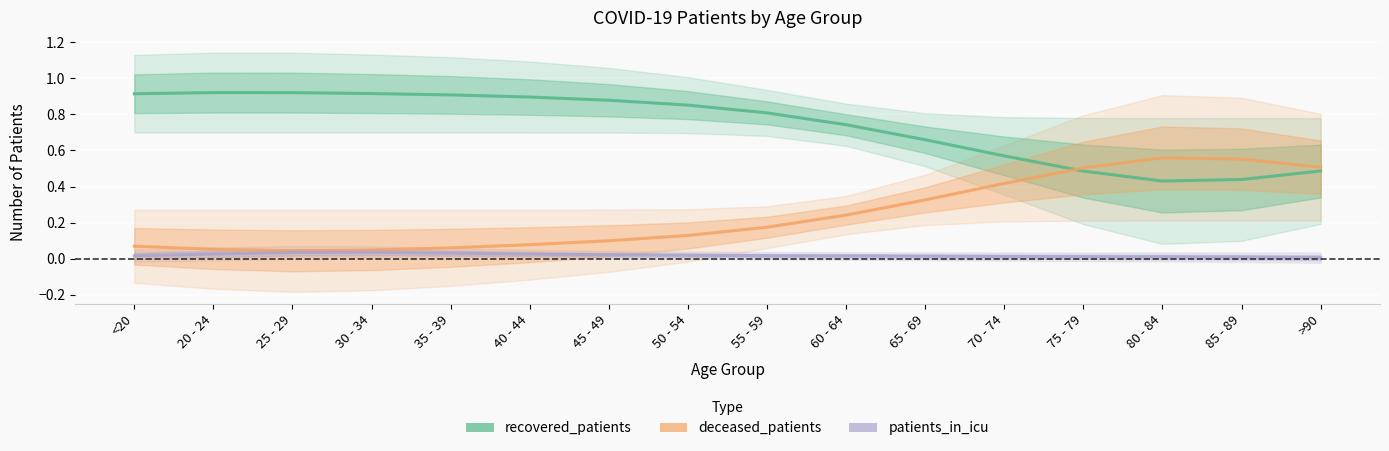

In patients_in_icu, how many points are higher than both neighbors (excluding endpoints)?

1